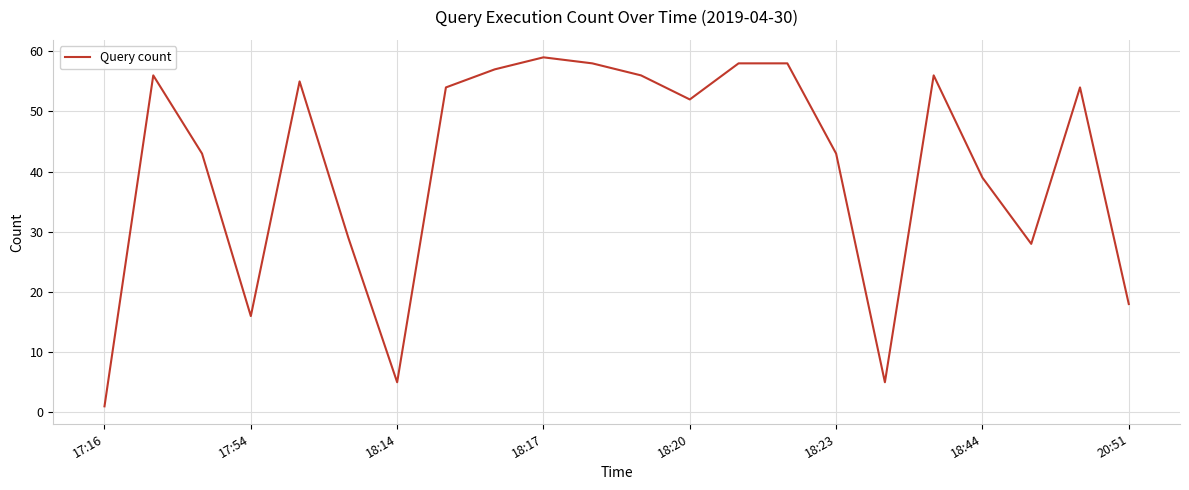

What is the difference between the second highest and minimum values?

57